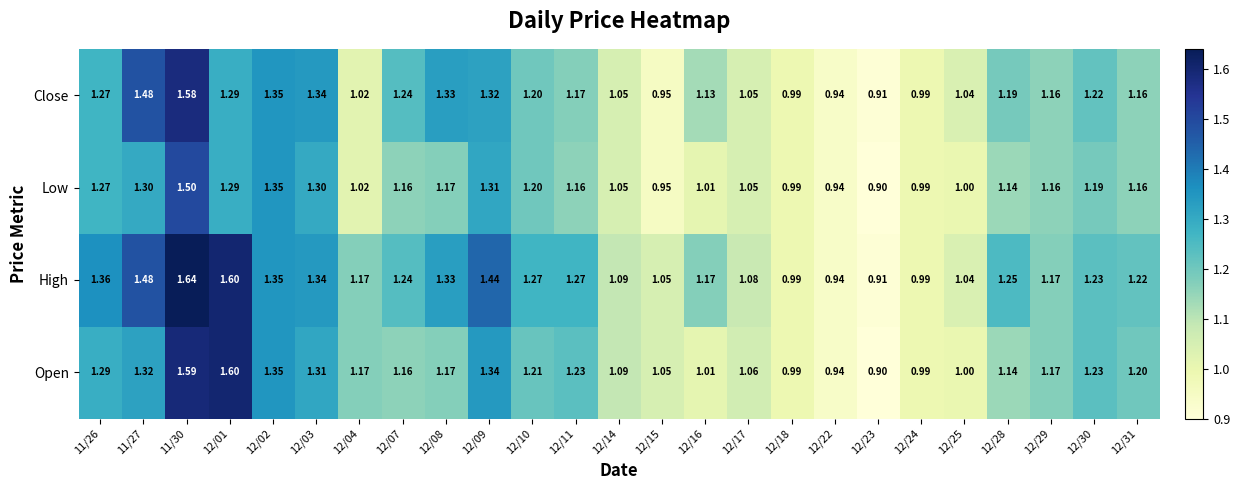

Rank the series by their maximum value, from highest to lowest.

High, Open, Close, Low